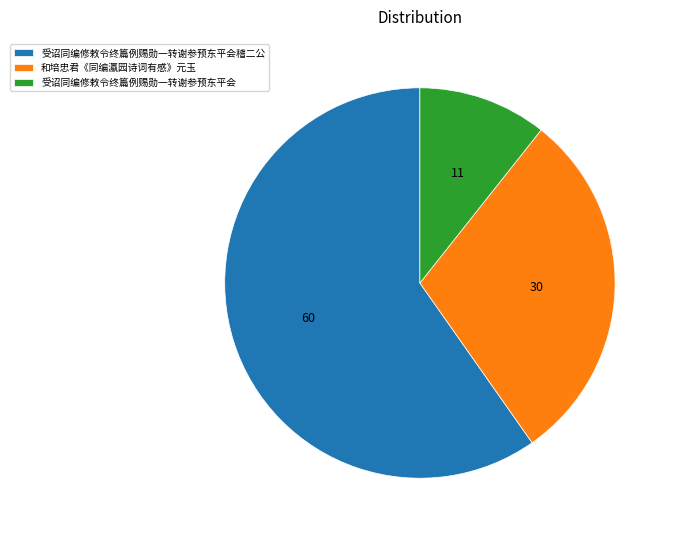

Do 和培忠君《同编瀛园诗词有感》元玉 and 受诏同编修敕令终篇例赐勋一转谢参预东平会 together represent more than half of the pie?

No